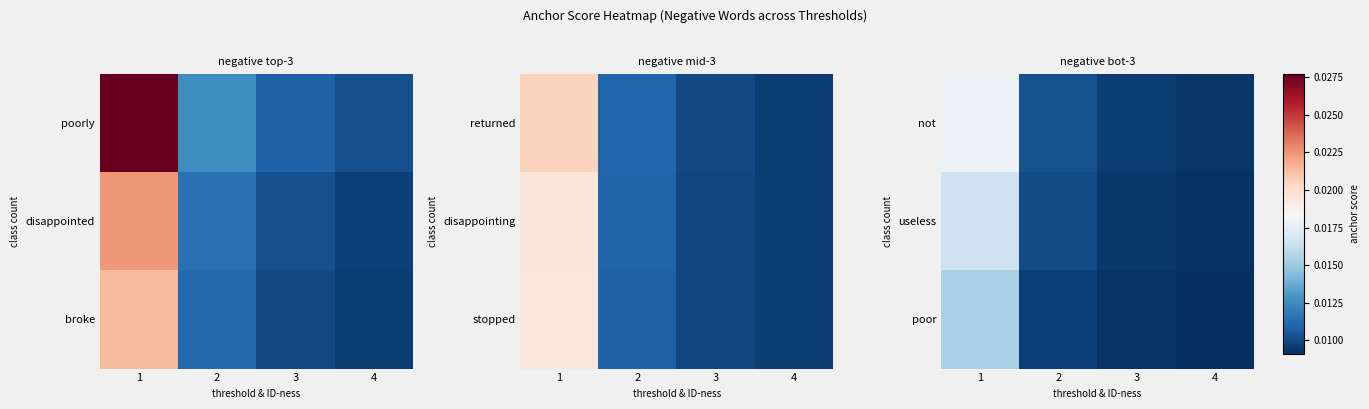

Which series has the largest total across all categories?

not